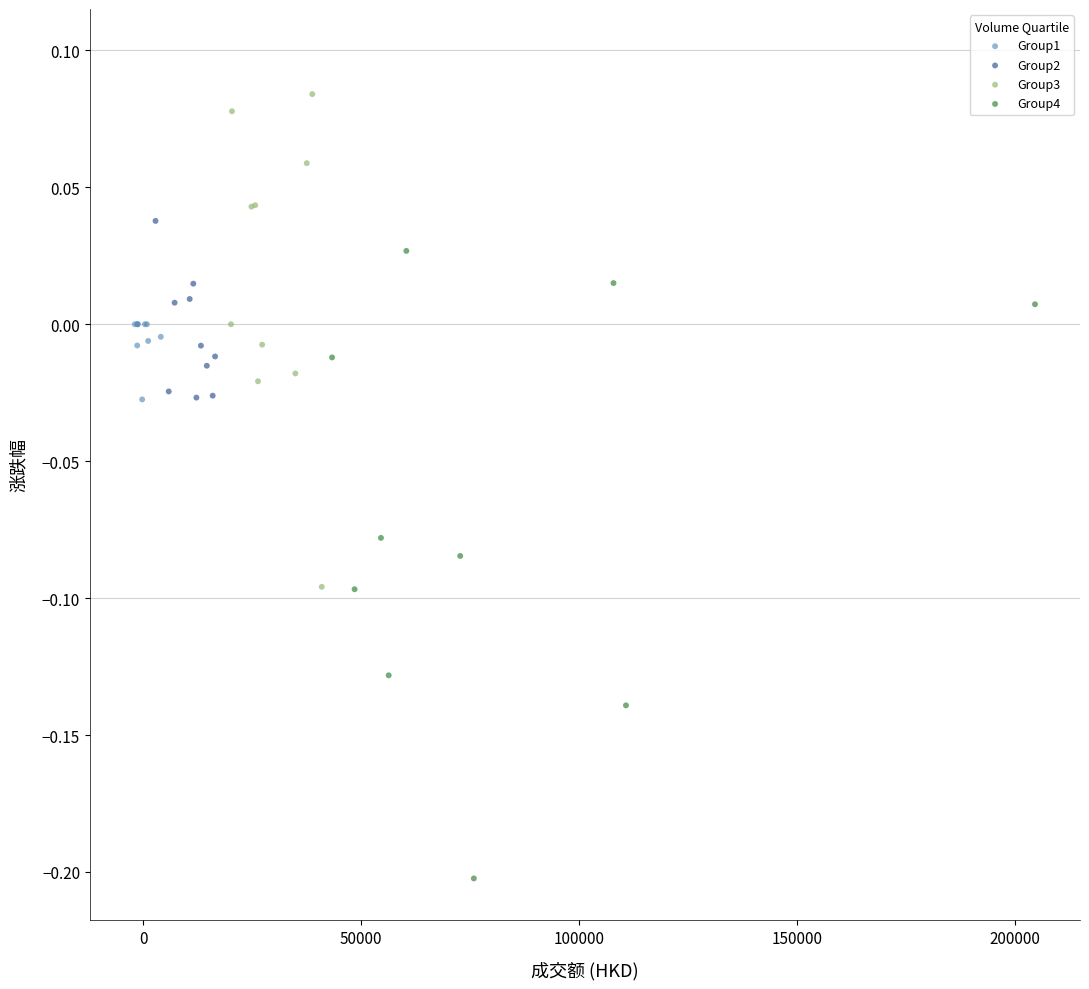

Which series reaches the maximum Y coordinate?

Group3